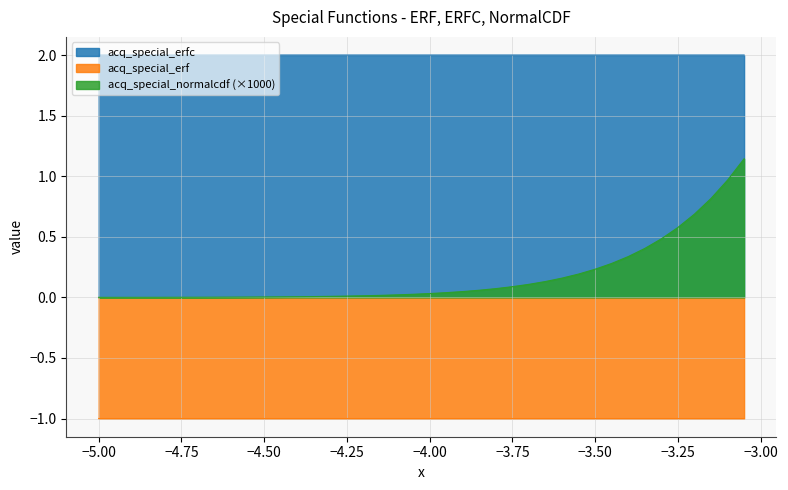

The acq_special_erfc series shows 2.0 at −3.50. True or false?

True